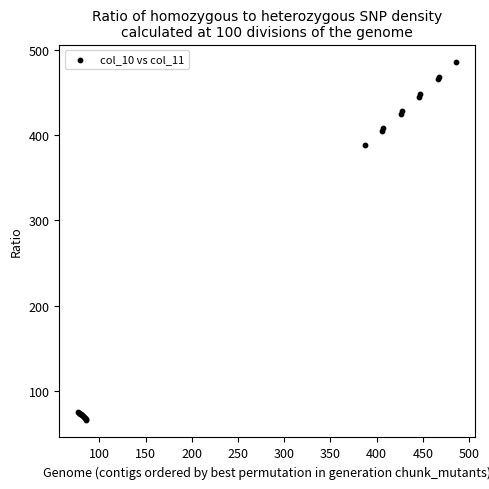

What Y value in the scatter plot is closest to 276?

388.0